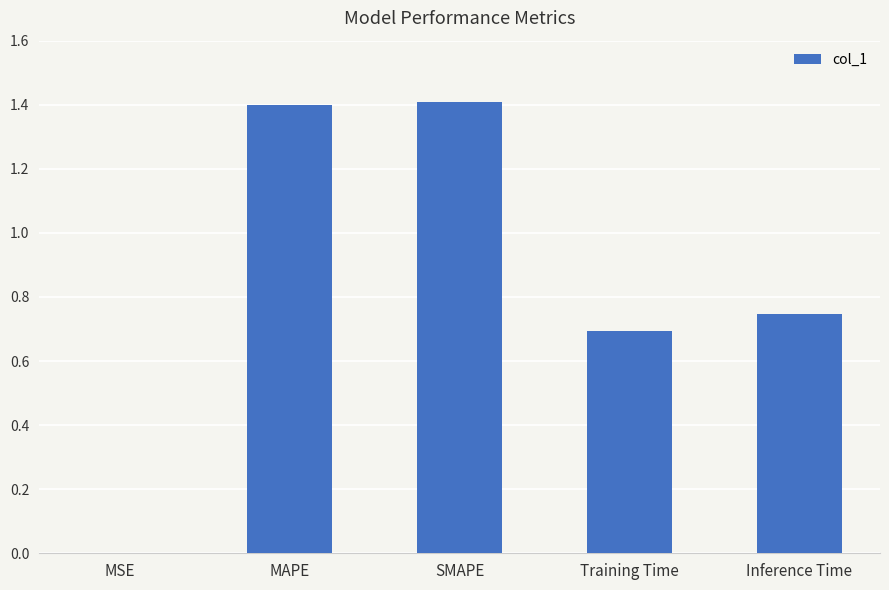

What is the greatest value displayed?

1.4